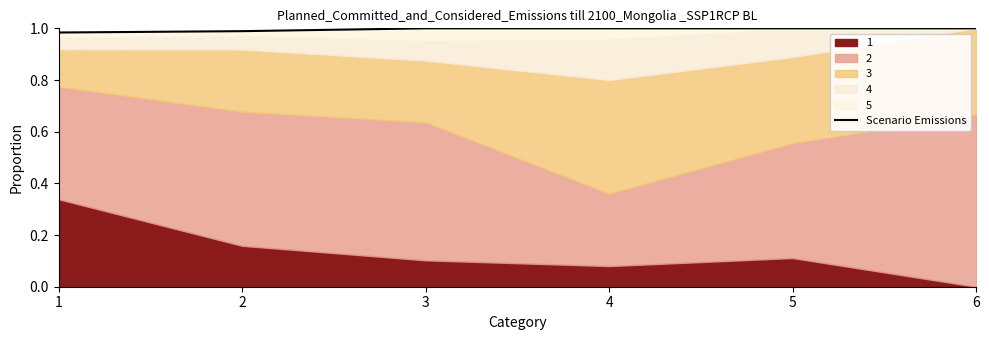

True or false: the data shows 1.0 at 5.

True